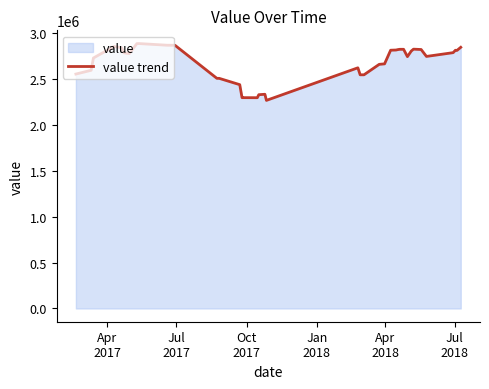

What is the difference between the maximum and minimum values?

619100